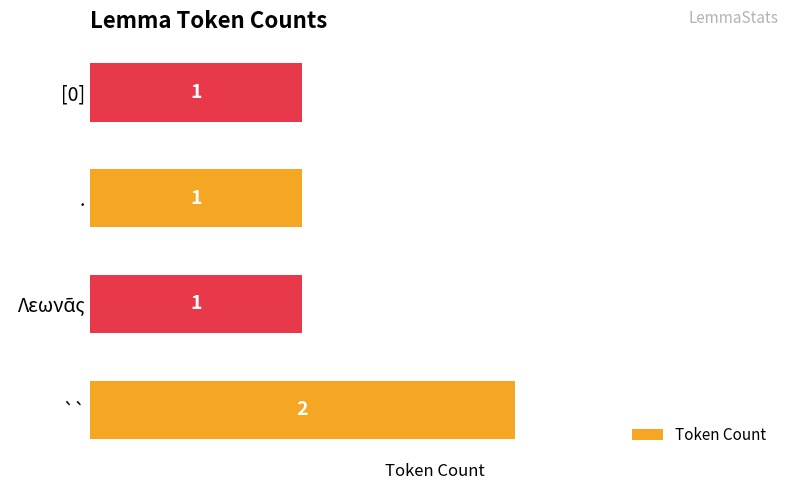

The value at `` is 4. True or false?

False